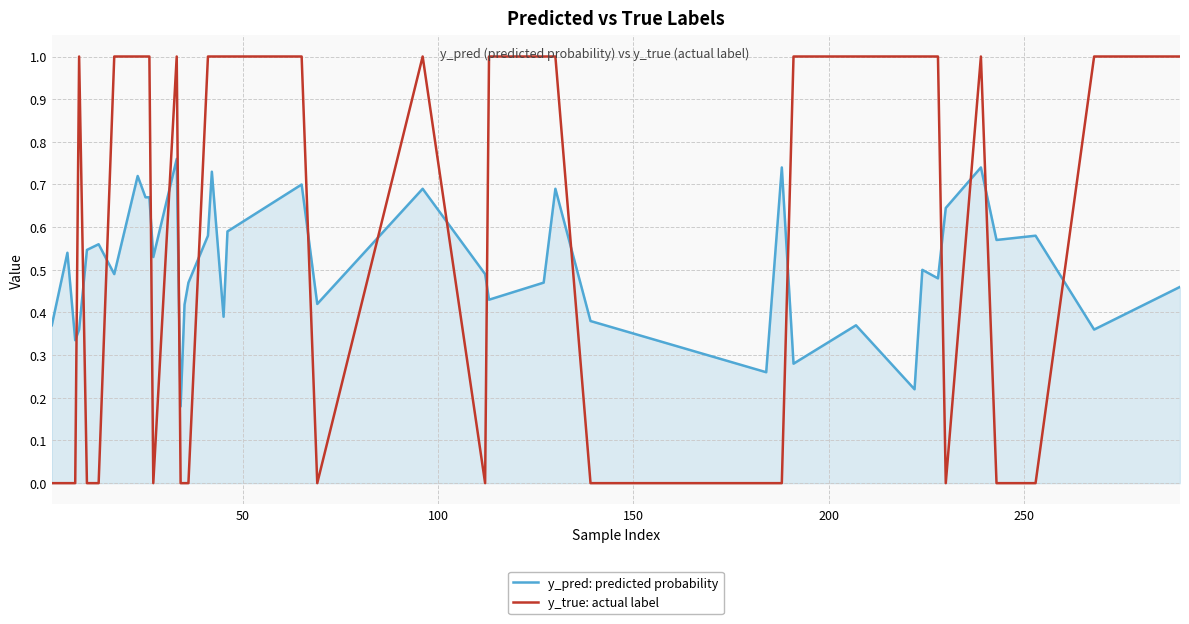

What is the difference between the maximum and minimum values in the y_true: actual label series?

1.0